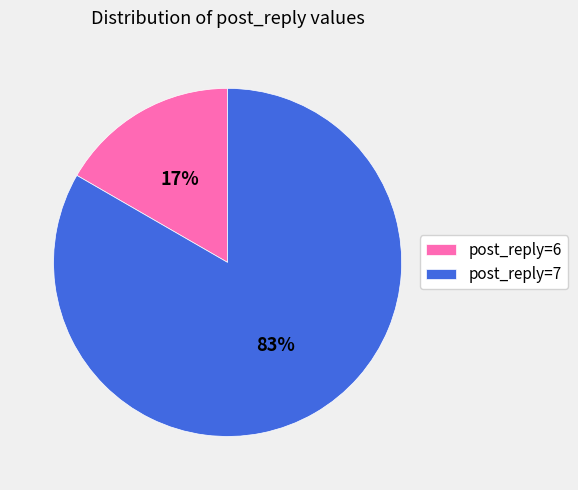

Do post_reply=6 and post_reply=7 together represent more than half of the pie?

Yes